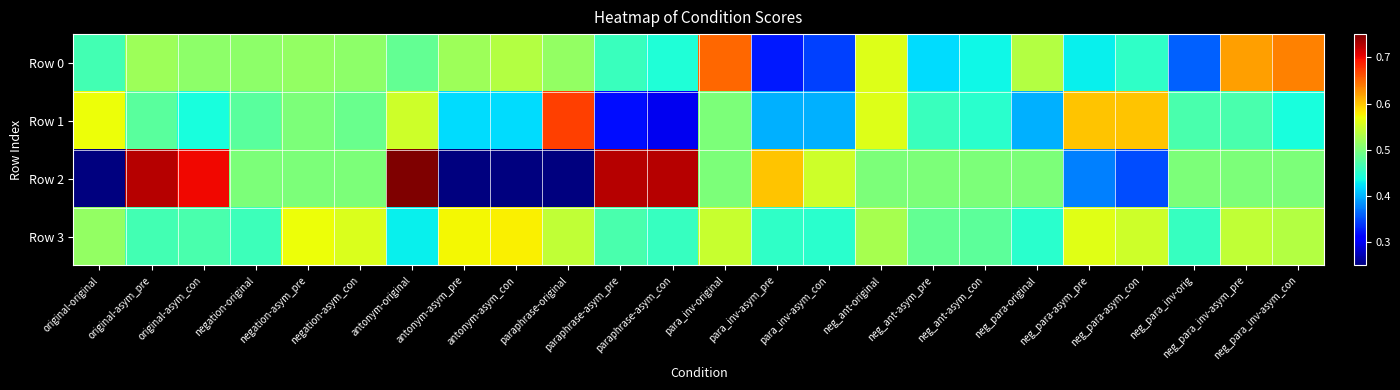

What is the difference between the highest and lowest values at paraphrase-original?

0.4